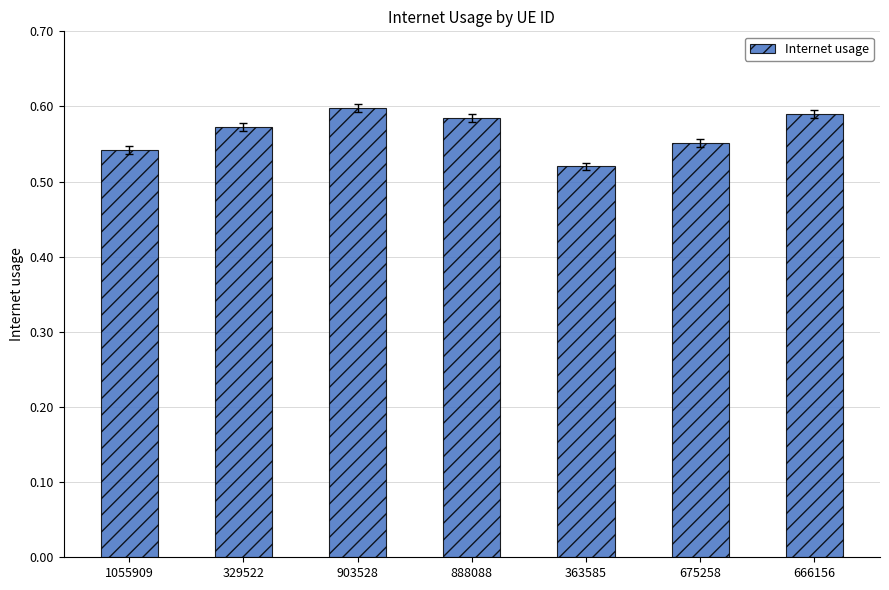

What is the difference between the maximum and minimum values?

0.1